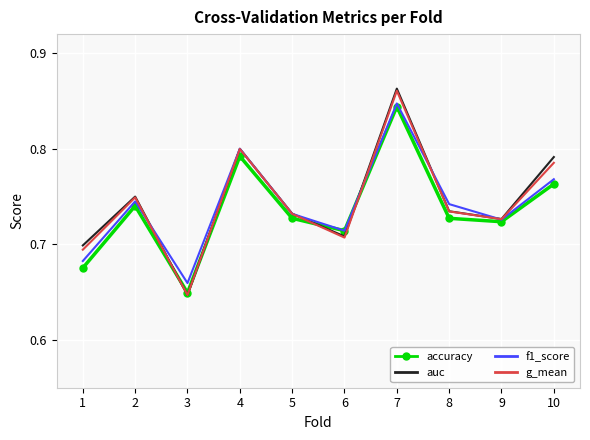

Is it true that auc equals 0.7 at 6?

True